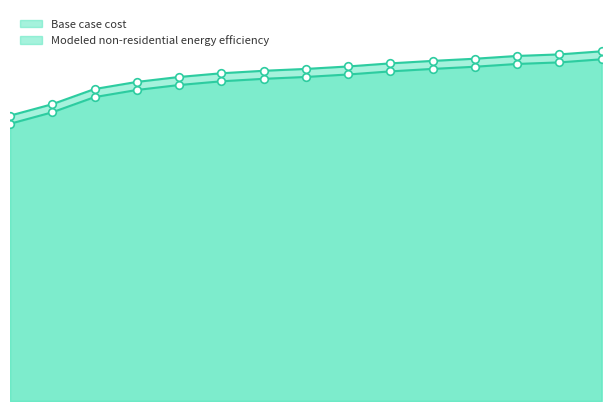

What are all the series names shown in the legend?

Base case cost, Modeled non-residential energy efficiency